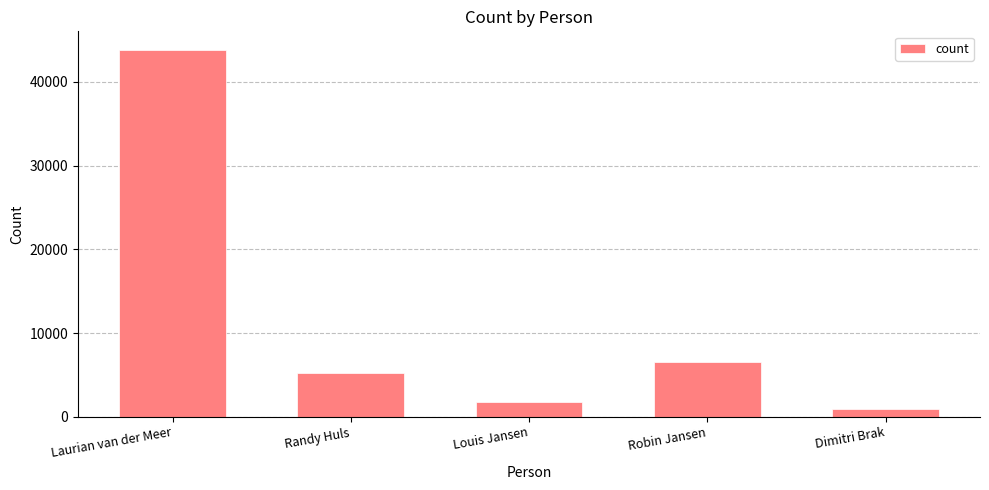

Approximately how many times larger is the value at Laurian van der Meer compared to Louis Jansen?

24.1